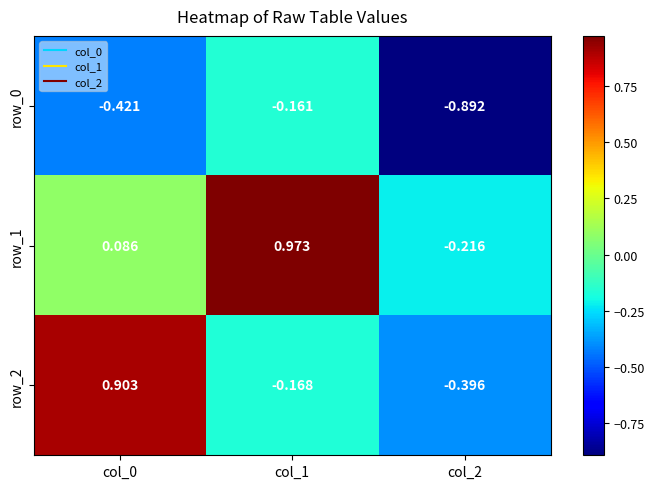

Which series has the widest spread of values?

row_2